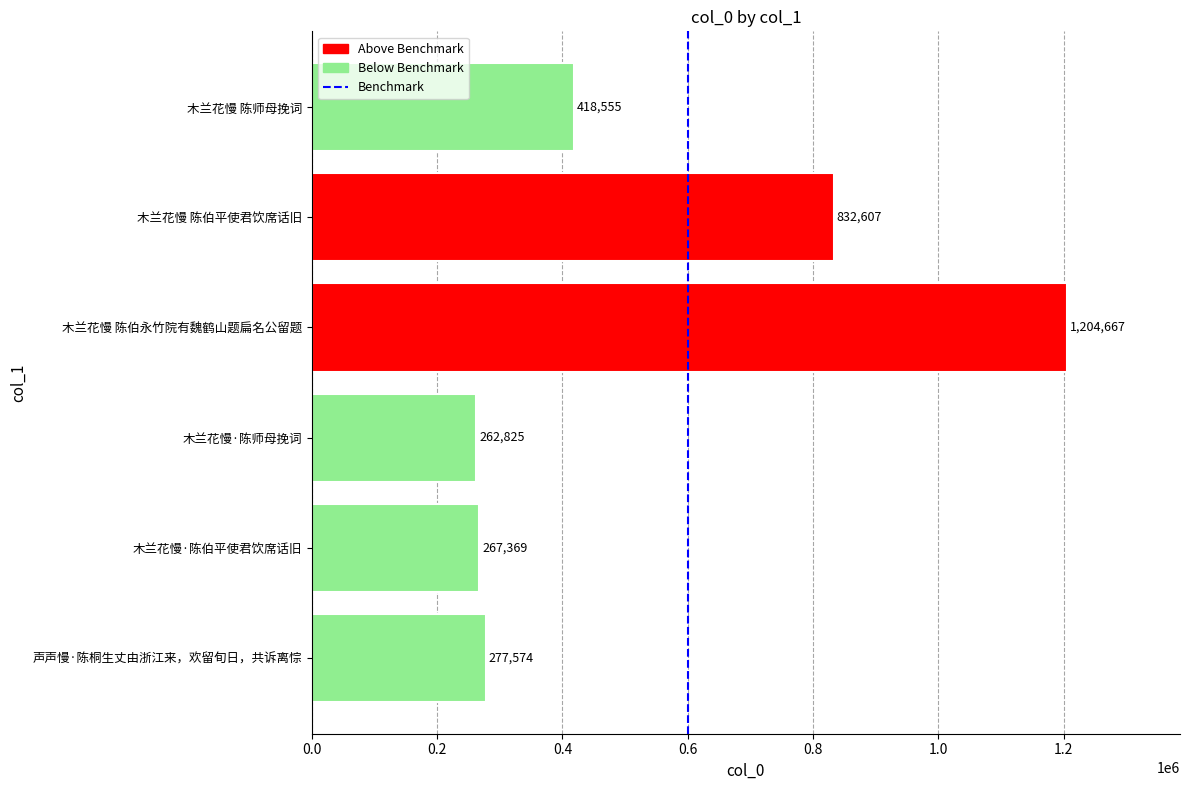

At which label is the value closest to 733746?

木兰花慢 陈伯平使君饮席话旧